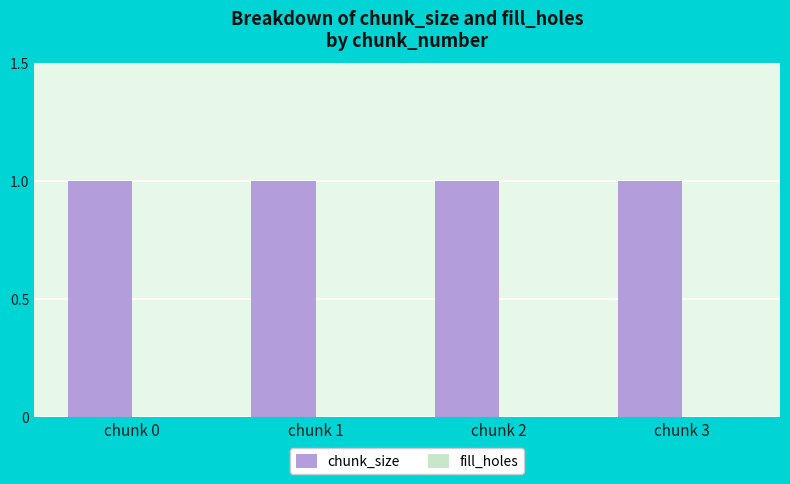

Reading left to right, what are all the values shown in this chart?

chunk_size: chunk 0=1	chunk 1=1	chunk 2=1	chunk 3=1
fill_holes: chunk 0=0	chunk 1=0	chunk 2=0	chunk 3=0